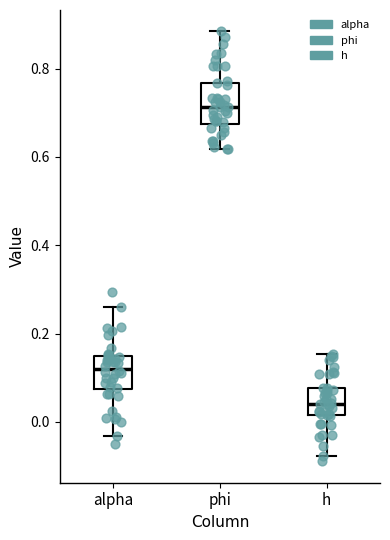

Reading left to right, transcribe this box plot: for each box, give where its median line is, the range the box spans, and where its two whiskers end, as read against the y-axis. The values are not printed on the chart, so give them approximately, as read against the axis.

alpha: median 0.12, box 0.08 to 0.14, whiskers -0.04 to 0.26
phi: median 0.72, box 0.68 to 0.76, whiskers 0.62 to 0.88
h: median 0.04, box 0.02 to 0.08, whiskers -0.08 to 0.16